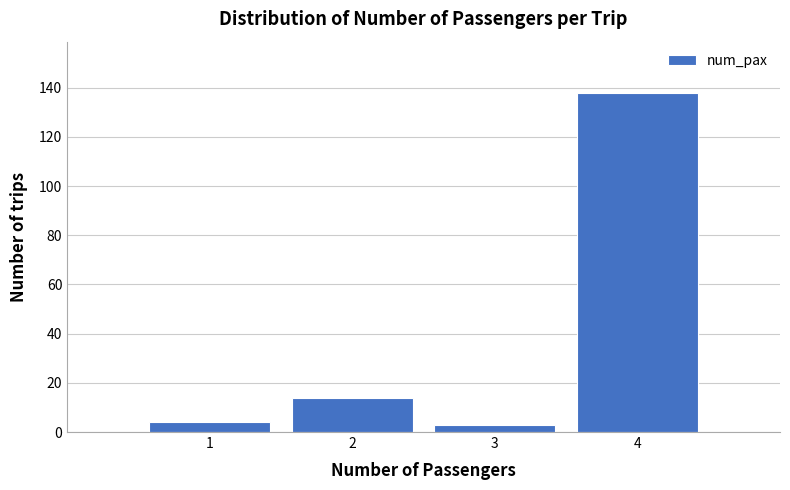

Reading right to left, transcribe all the data shown in this chart.

4=138	3=3	2=14	1=4